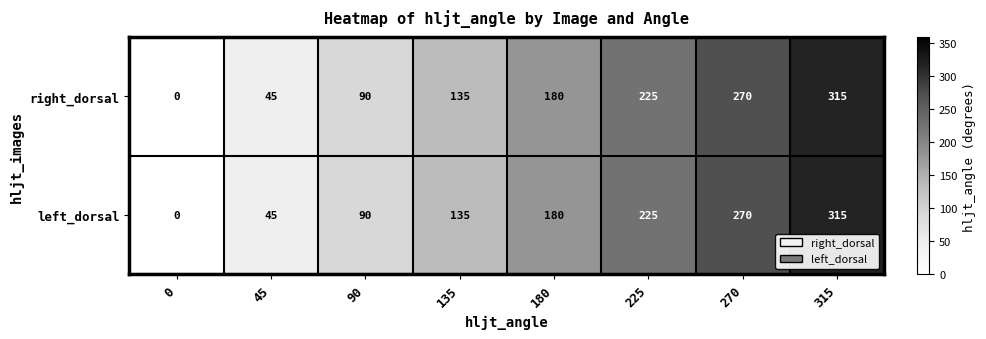

Read the right_dorsal value at 45.

45